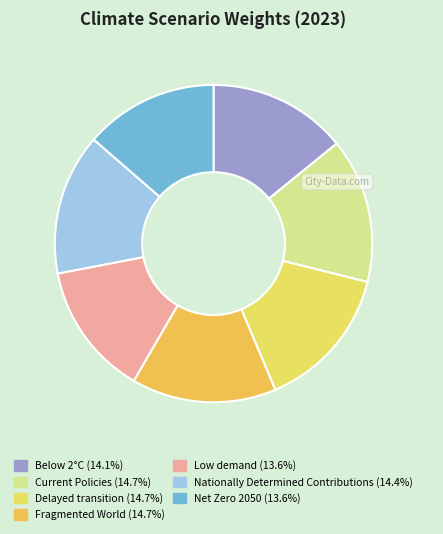

The Low demand slice represents 14% of the pie. True or false?

True